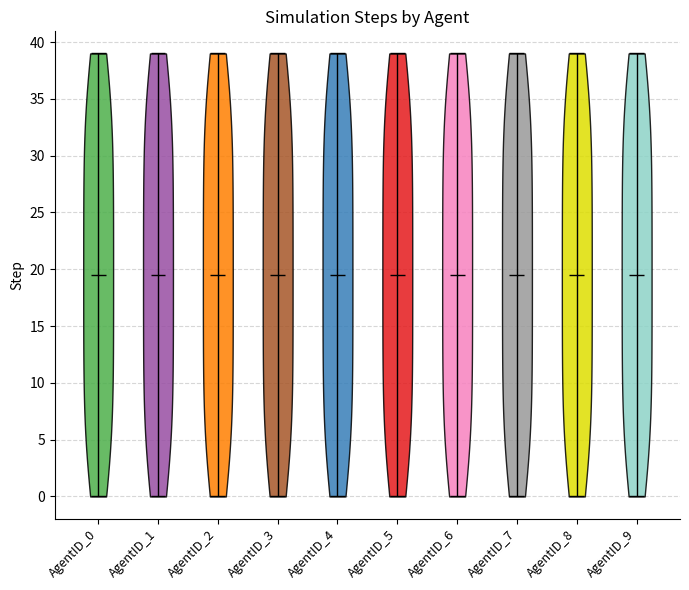

Reading left to right, read every violin against the y-axis: where its median line is, and the lowest and highest points it reaches. The values are not printed on the chart, so give them approximately, as read against the axis.

AgentID_0: median line 19.5, lowest point 0.0, highest point 39.0
AgentID_1: median line 19.5, lowest point 0.0, highest point 39.0
AgentID_2: median line 19.5, lowest point 0.0, highest point 39.0
AgentID_3: median line 19.5, lowest point 0.0, highest point 39.0
AgentID_4: median line 19.5, lowest point 0.0, highest point 39.0
AgentID_5: median line 19.5, lowest point 0.0, highest point 39.0
AgentID_6: median line 19.5, lowest point 0.0, highest point 39.0
AgentID_7: median line 19.5, lowest point 0.0, highest point 39.0
AgentID_8: median line 19.5, lowest point 0.0, highest point 39.0
AgentID_9: median line 19.5, lowest point 0.0, highest point 39.0